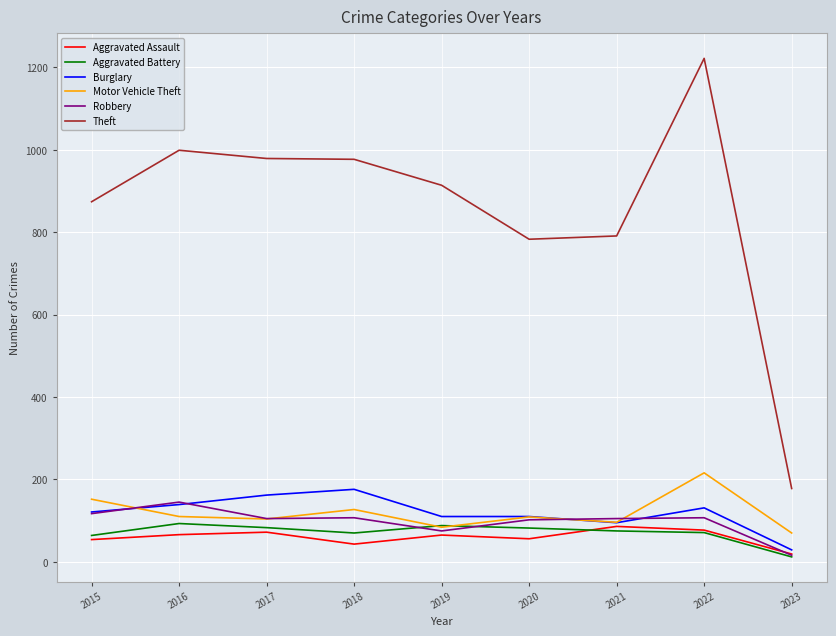

Which series changed the most between 2018 and 2023?

Theft